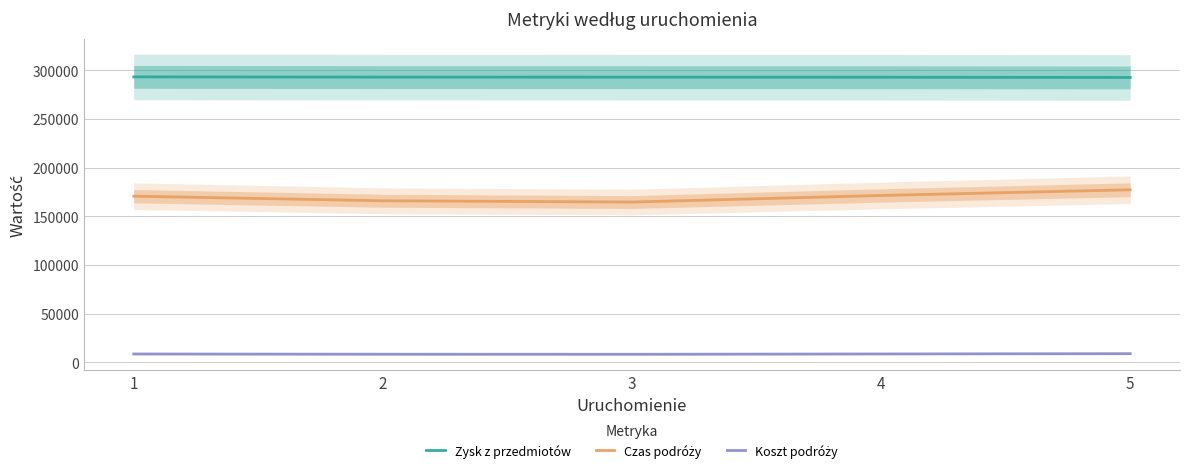

True or false: Czas podróży and Zysk z przedmiotów cross at least once.

False